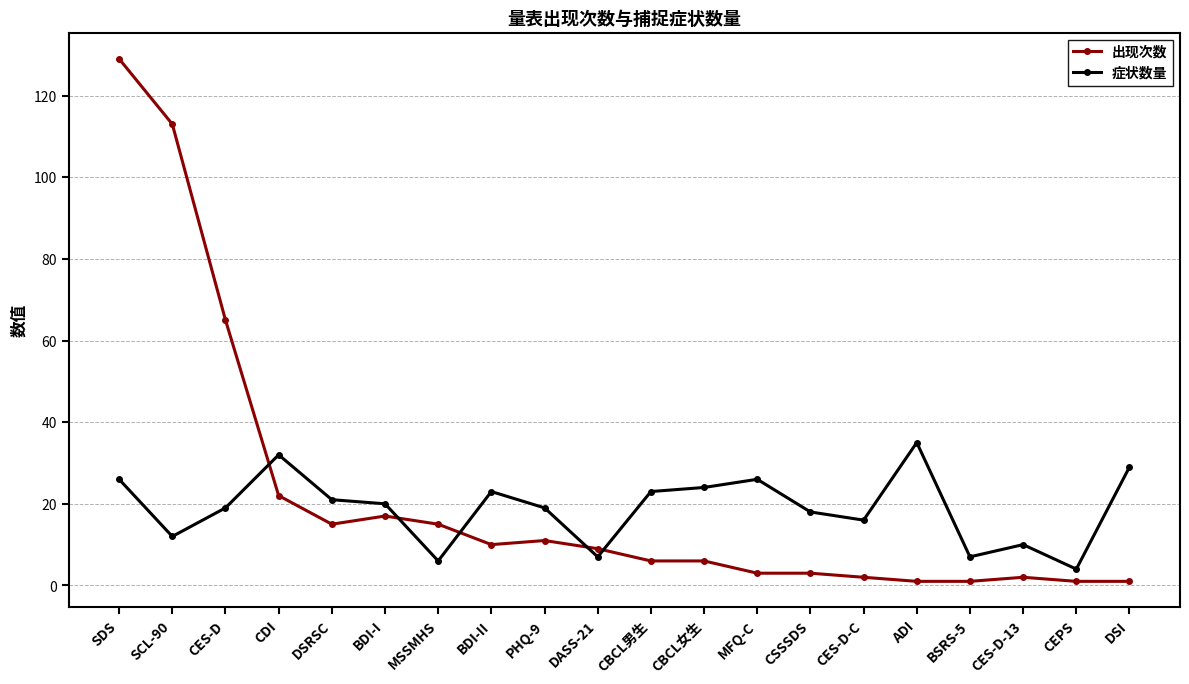

Reading right to left, list all the values displayed in this chart.

出现次数: 1	1	2	1	1	2	3	3	6	6	9	11	10	15	17	15	22	65	113	129
症状数量: 29	4	10	7	35	16	18	26	24	23	7	19	23	6	20	21	32	19	12	26